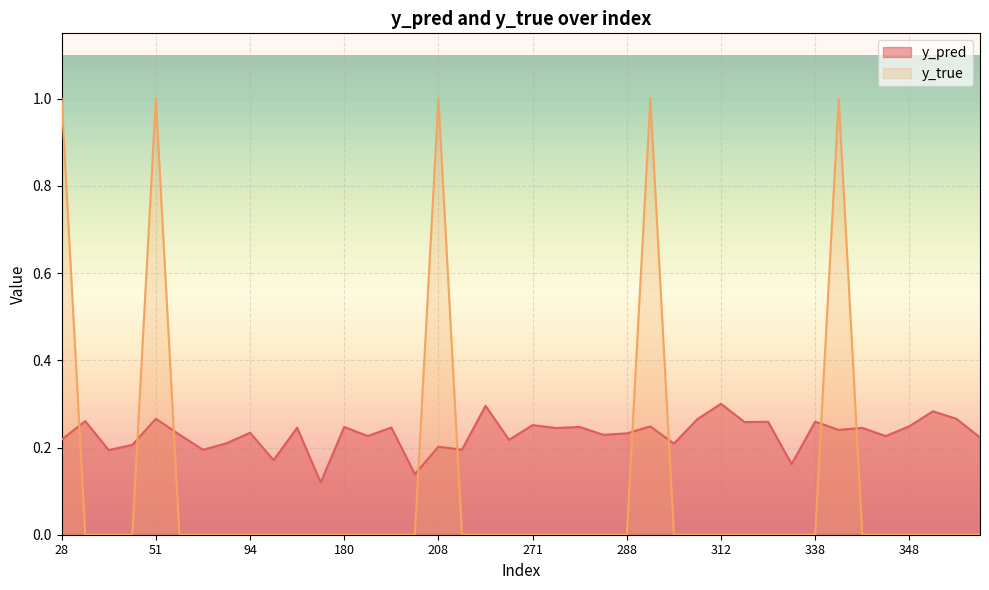

Reading left to right, what are all the values shown in this chart?

y_pred: 0.2	0.3	0.2	0.2	0.3	0.2	0.2	0.2	0.2	0.2	0.2	0.1	0.2	0.2	0.2	0.1	0.2	0.2	0.3	0.2	0.3	0.2	0.2	0.2	0.2	0.2	0.2	0.3	0.3	0.3	0.3	0.2	0.3	0.2	0.2	0.2	0.2	0.3	0.3	0.2
y_true: 1.0	0.0	0.0	0.0	1.0	0.0	0.0	0.0	0.0	0.0	0.0	0.0	0.0	0.0	0.0	0.0	1.0	0.0	0.0	0.0	0.0	0.0	0.0	0.0	0.0	1.0	0.0	0.0	0.0	0.0	0.0	0.0	0.0	1.0	0.0	0.0	0.0	0.0	0.0	0.0